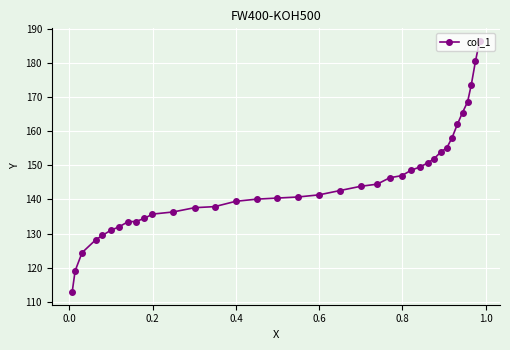

What is the difference between the second highest and minimum values?

67.7